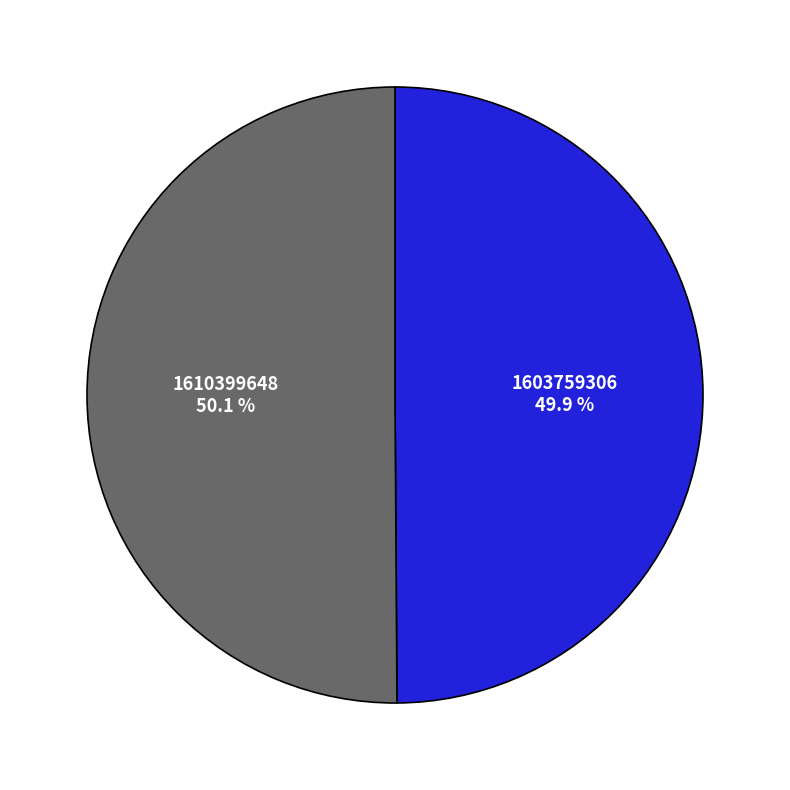

Is there a majority slice in this chart?

Yes